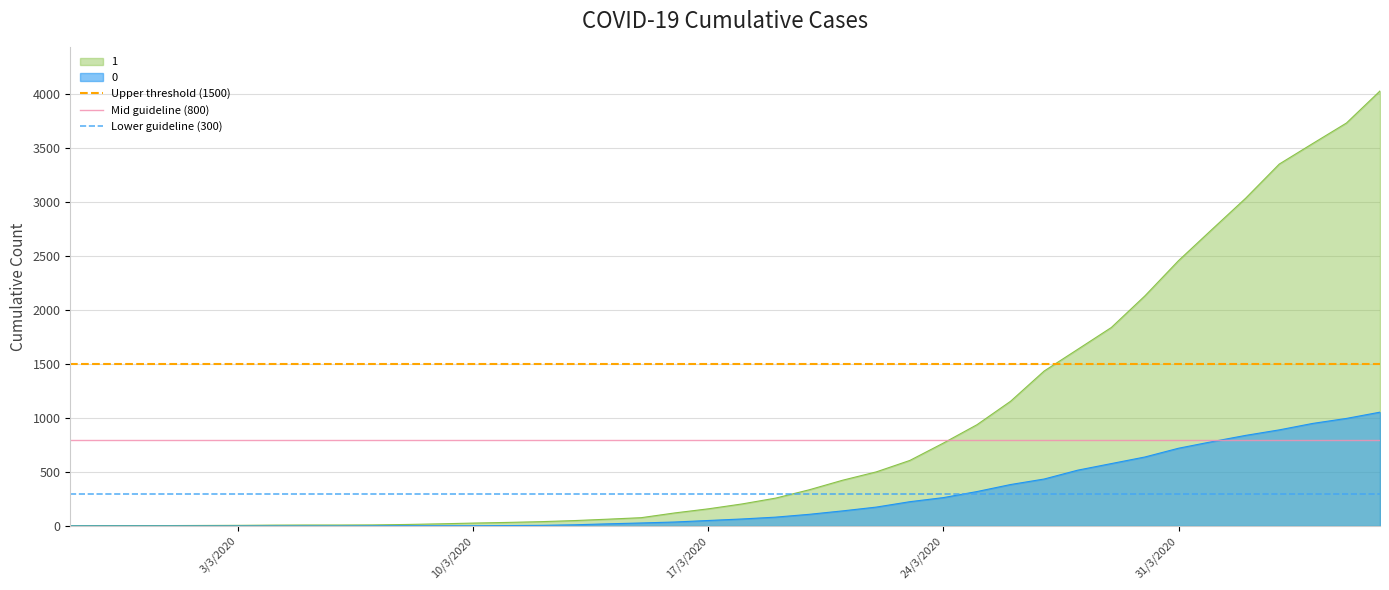

The 1 series shows 159 at 17/3/2020. True or false?

True